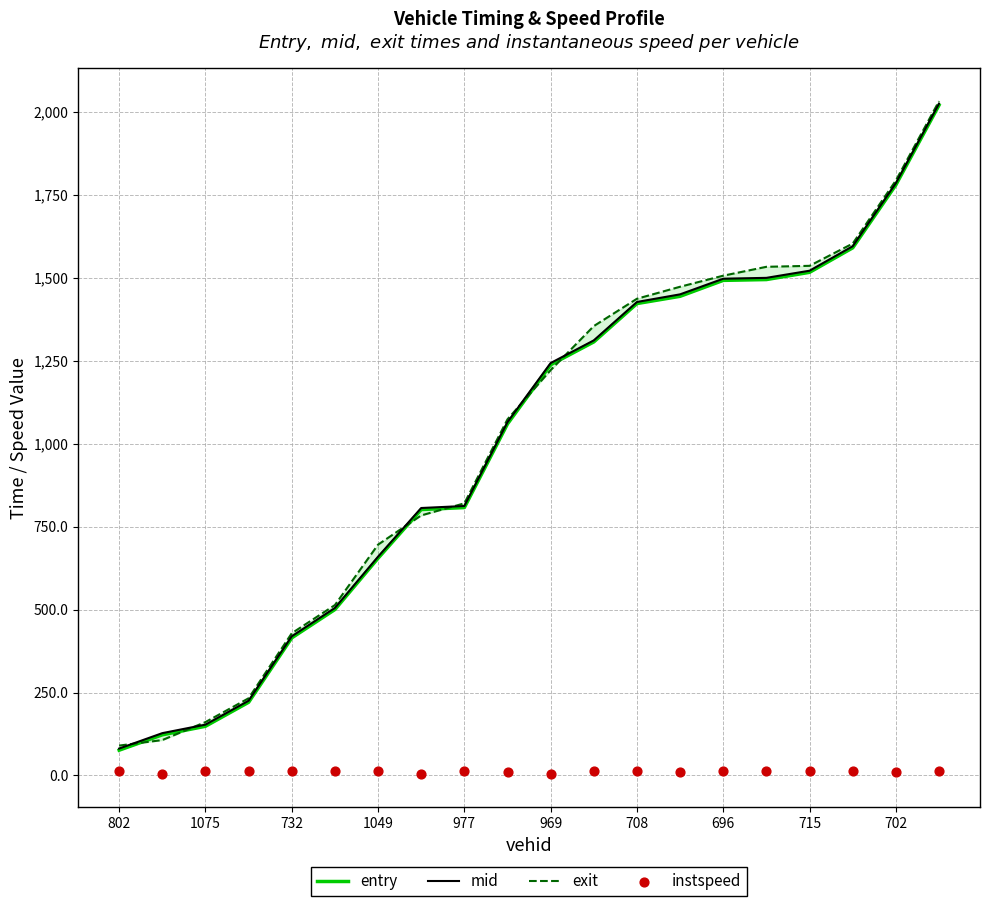

Which series has the largest Y range (max minus min)?

entry